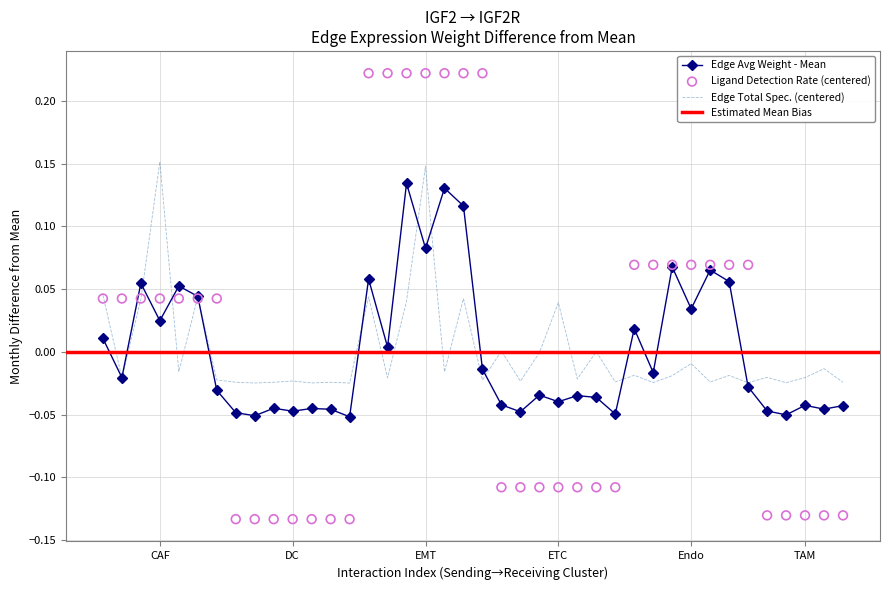

What is the total value across all series at TAM-CAF?

-0.2